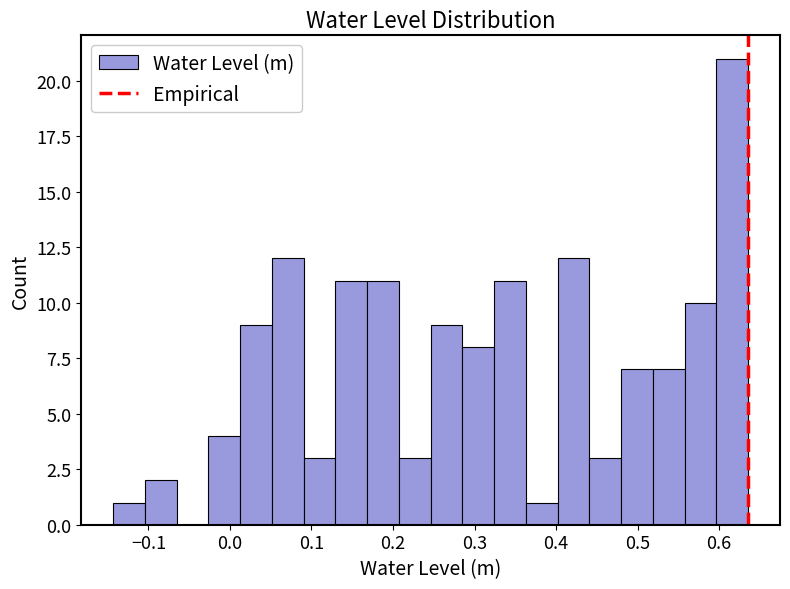

Read against the x-axis, roughly where is the centre of the tallest bar?

0.62